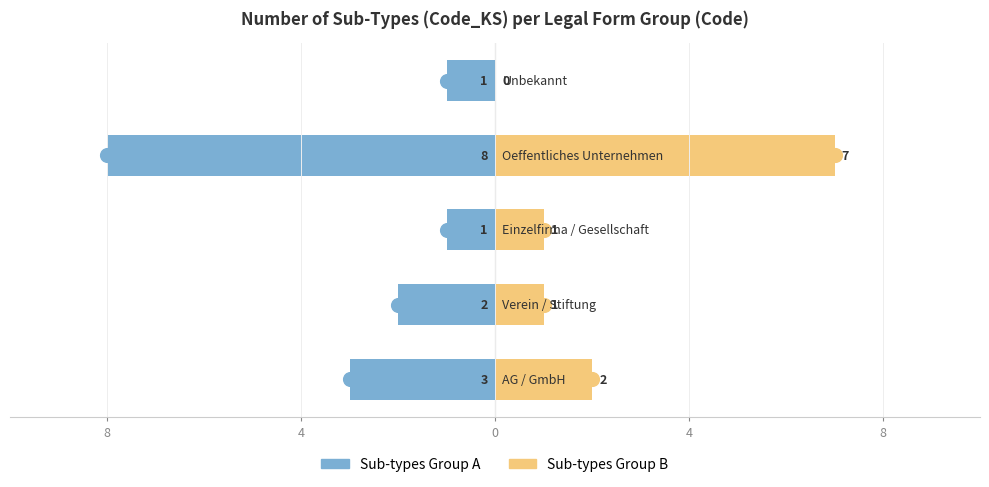

Which series has the widest spread of values?

Sub-types Group A